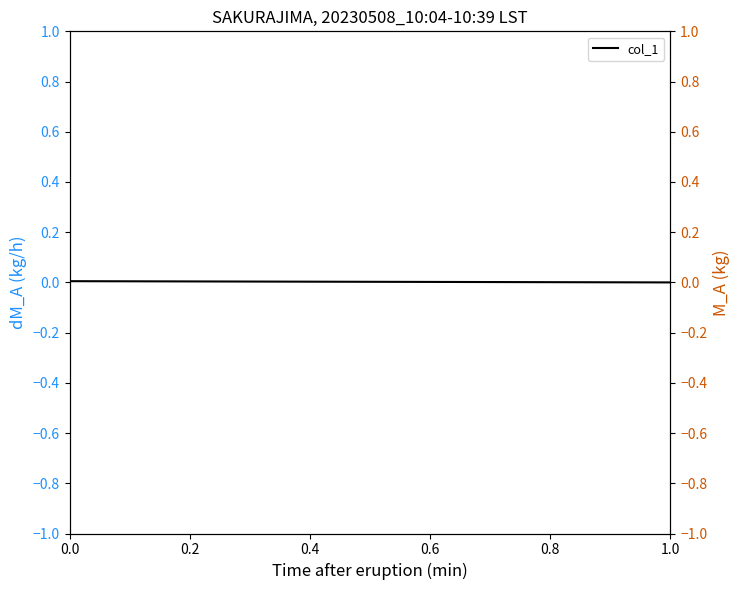

True or false: col_1_right has a value of 0.0 at 0.2.

False